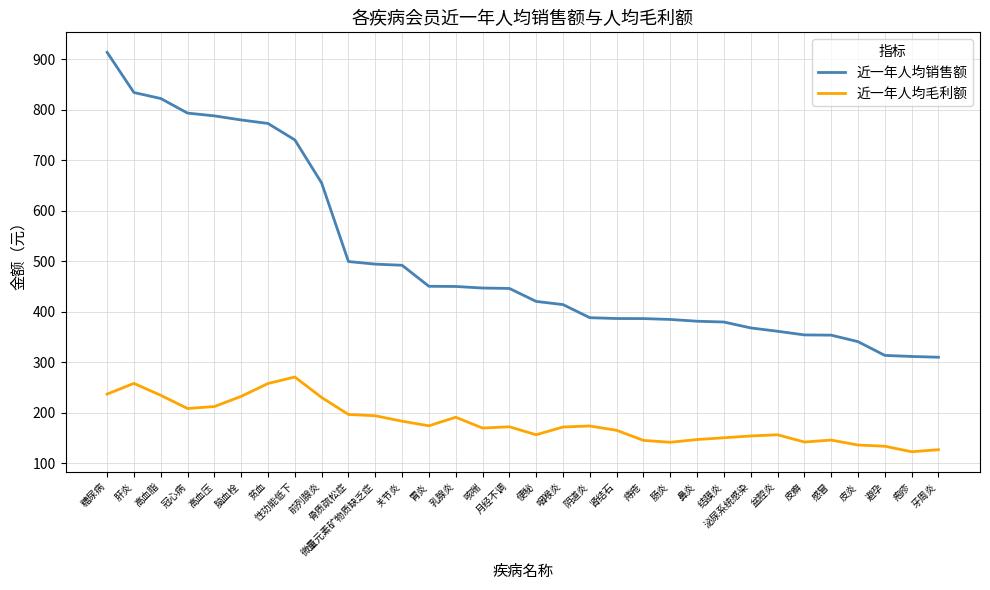

What position from the left is 泌尿系统感染?

25